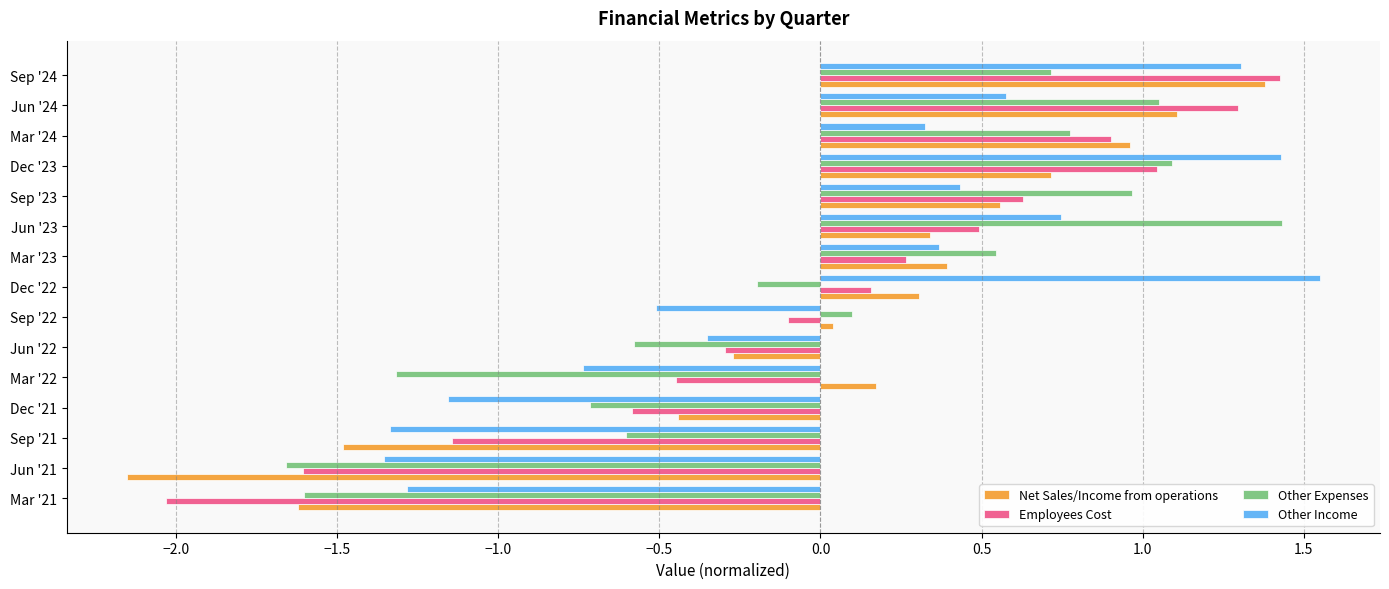

At which label does Other Expenses reach its peak?

Jun '23